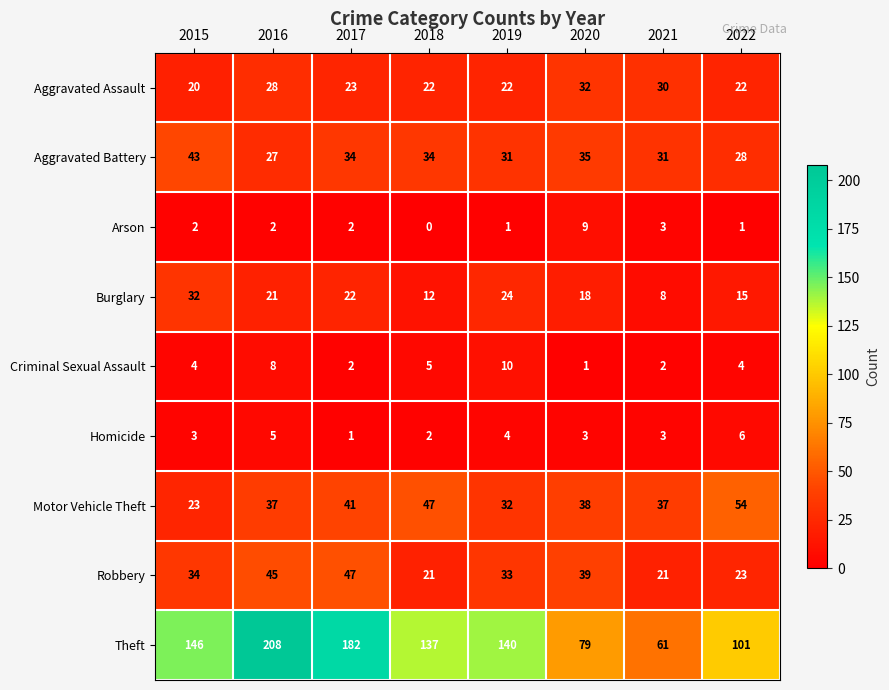

At which category is the sum across all series the highest?

2016